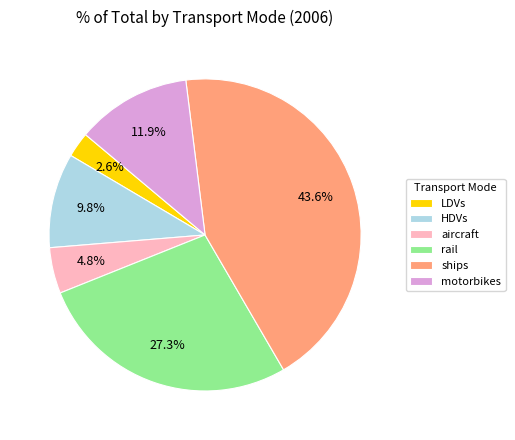

The LDVs slice represents 13% of the pie. True or false?

False